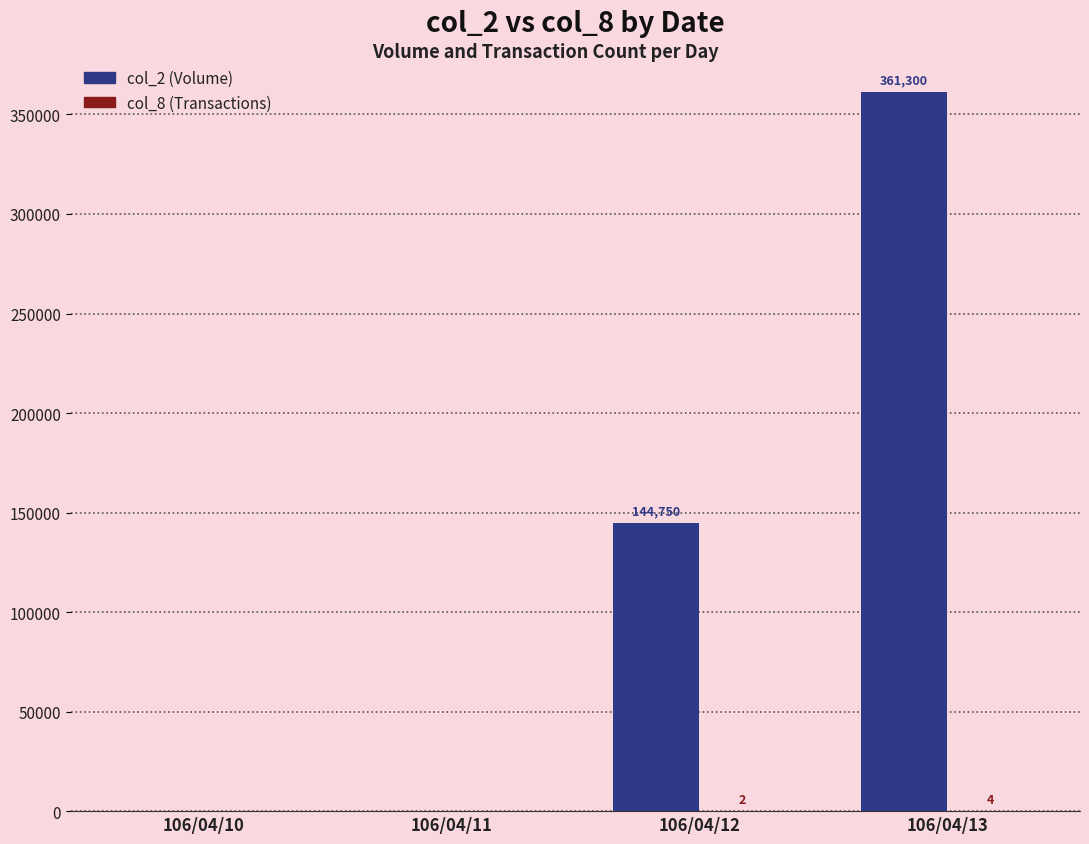

What is the maximum value shown in the chart?

361300